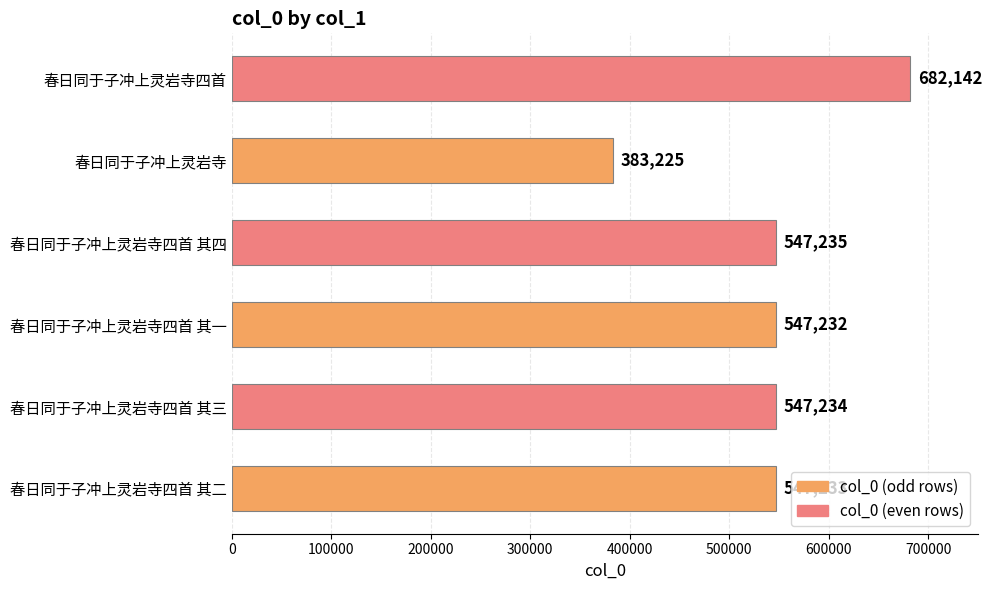

Reading bottom to top, extract all data points from this chart.

春日同于子冲上灵岩寺四首 其二=547233	春日同于子冲上灵岩寺四首 其三=547234	春日同于子冲上灵岩寺四首 其一=547232	春日同于子冲上灵岩寺四首 其四=547235	春日同于子冲上灵岩寺=383225	春日同于子冲上灵岩寺四首=682142